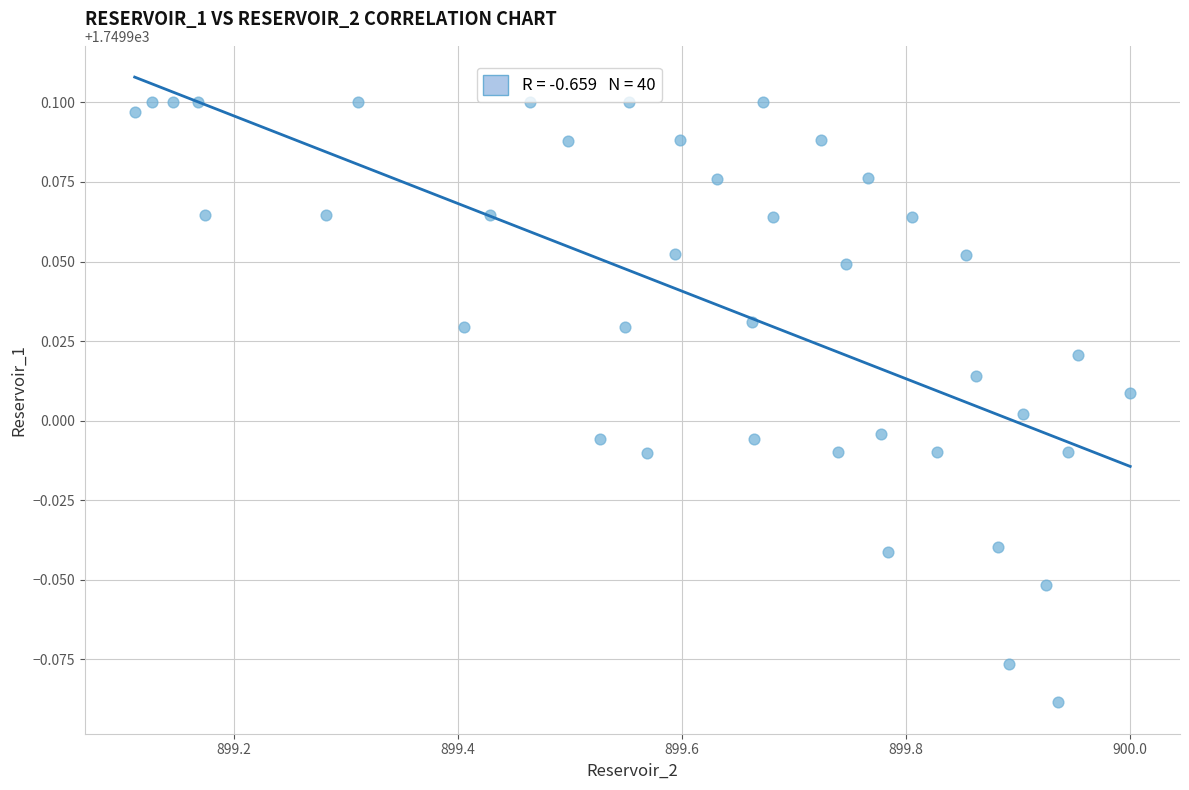

What is the range of X values (max minus min)?

0.9